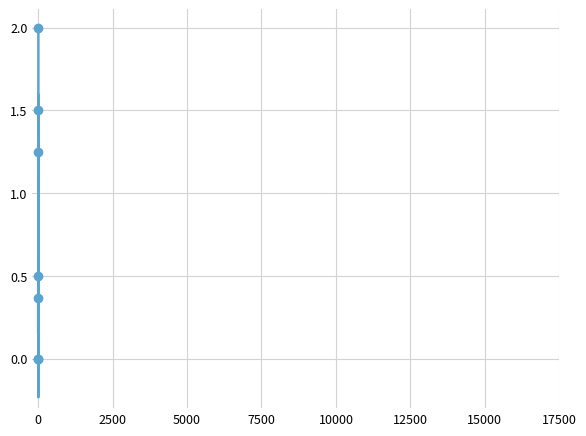

How many interior local valleys (lower than both neighbors) does the data have?

3